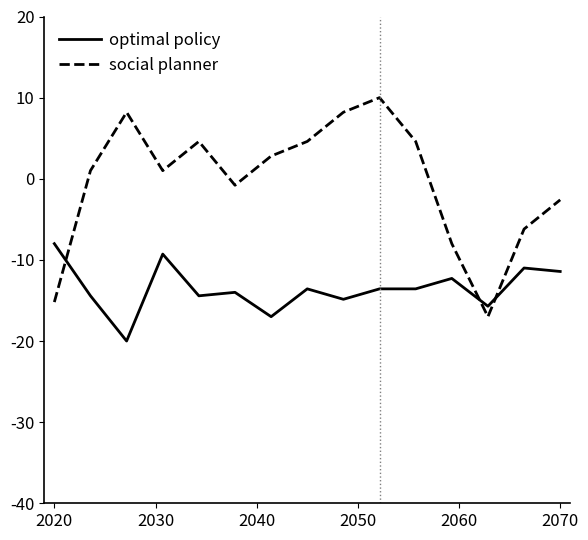

How many lines are shown in the chart?

2